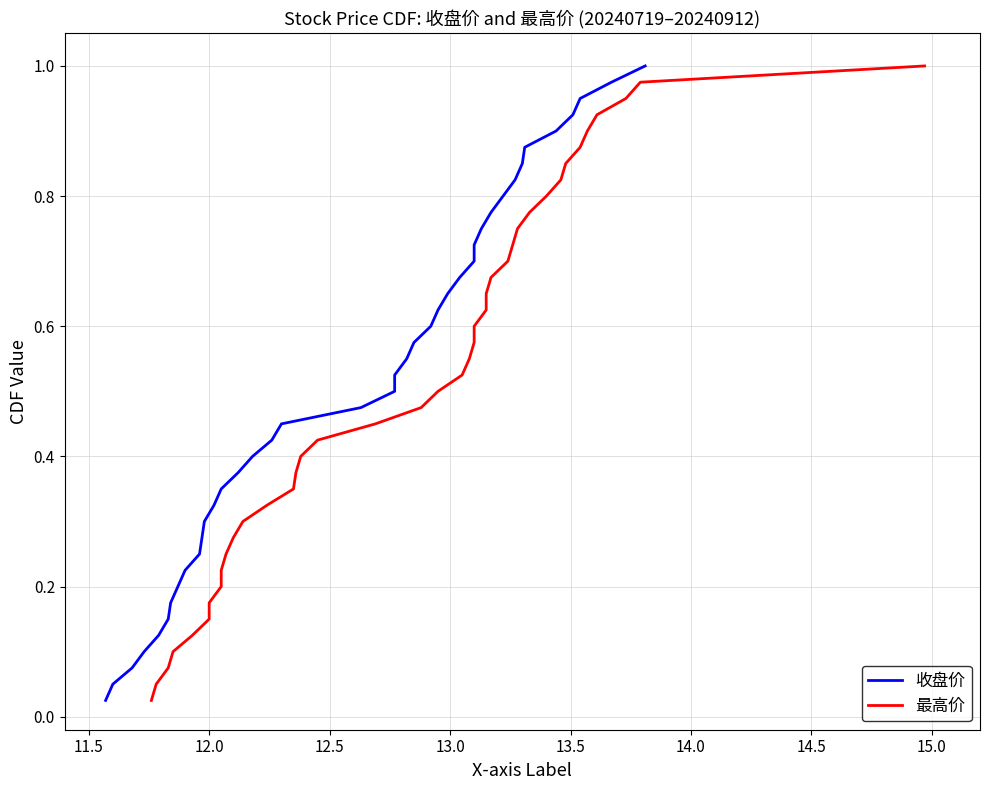

The 收盘价 series shows 1.2 at 31. True or false?

False